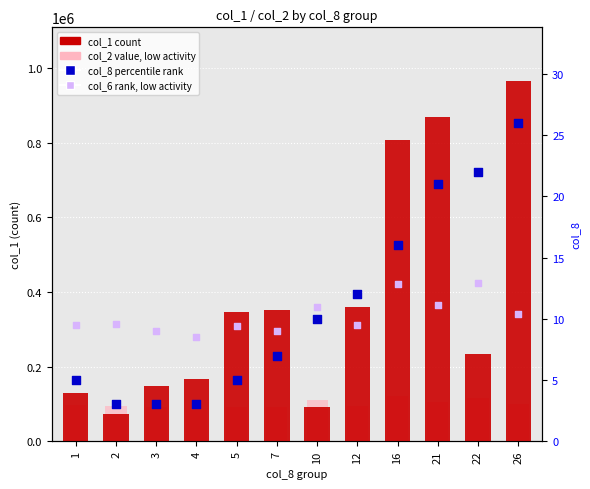

Is the value of col_8 (percentile rank) at 5 greater than the value of col_6 (rank, low activity) at 16?

No